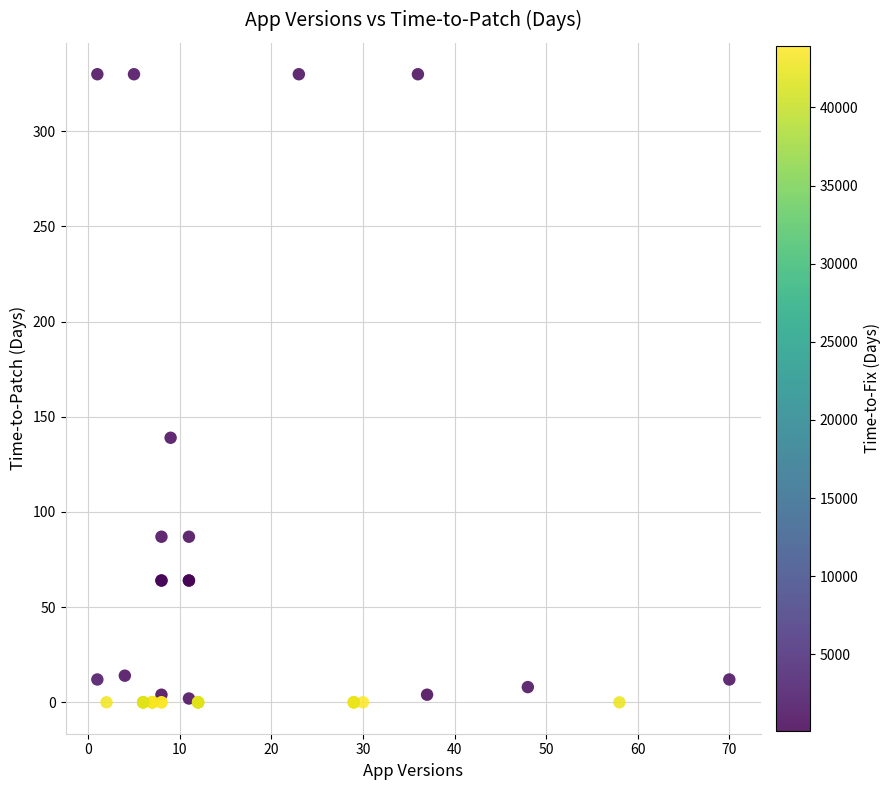

What Y value in the scatter plot is closest to 165?

139